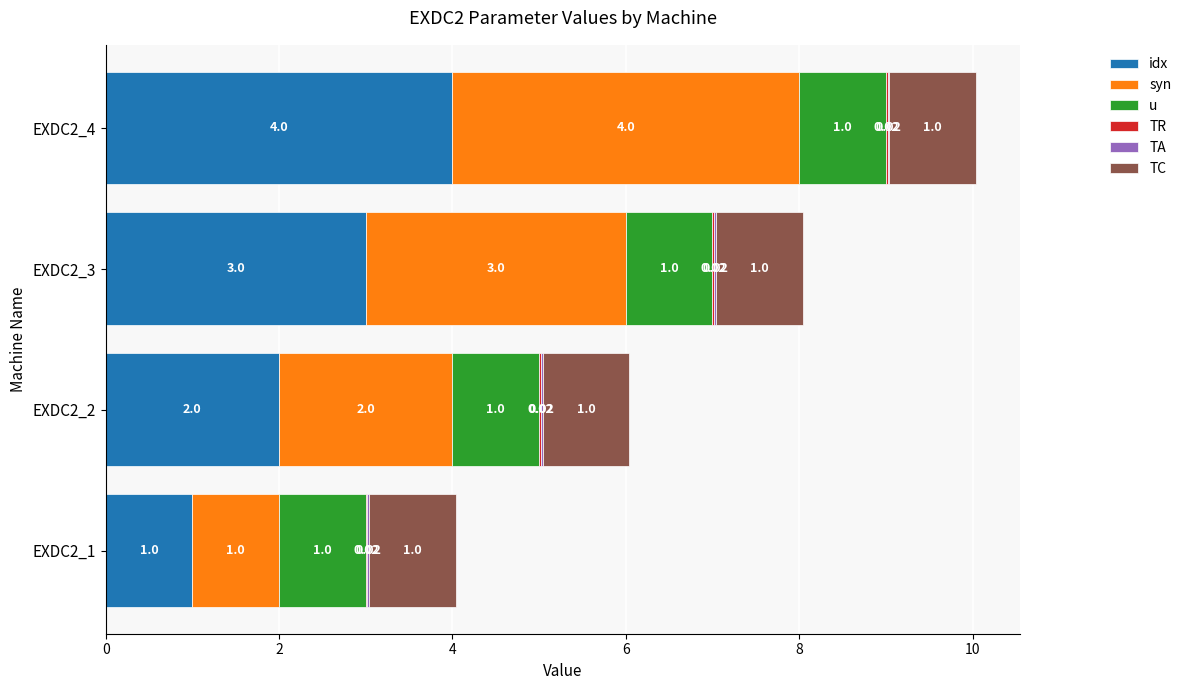

What is the total value across all series at EXDC2_1?

4.0